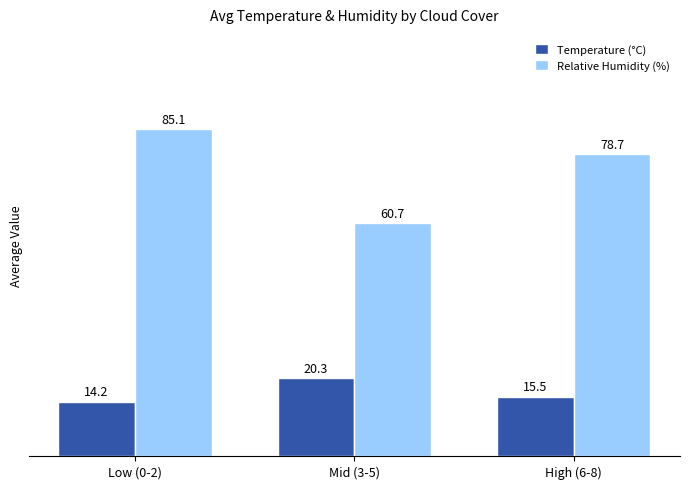

What is the label of the 3rd bar from the right?

Low (0-2)